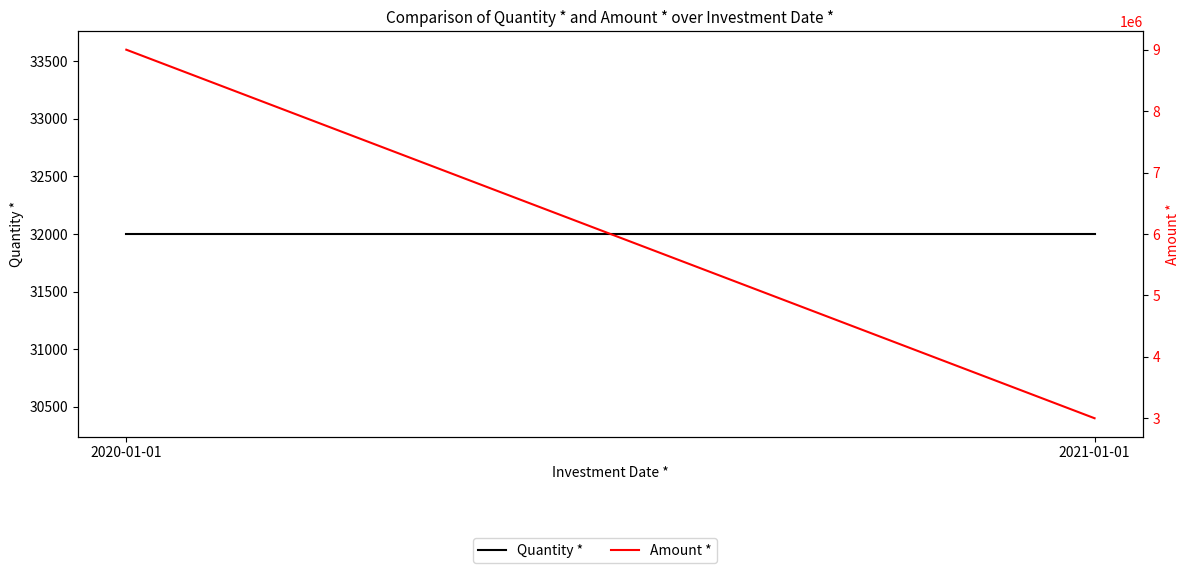

Which series has the widest spread of values?

Amount *